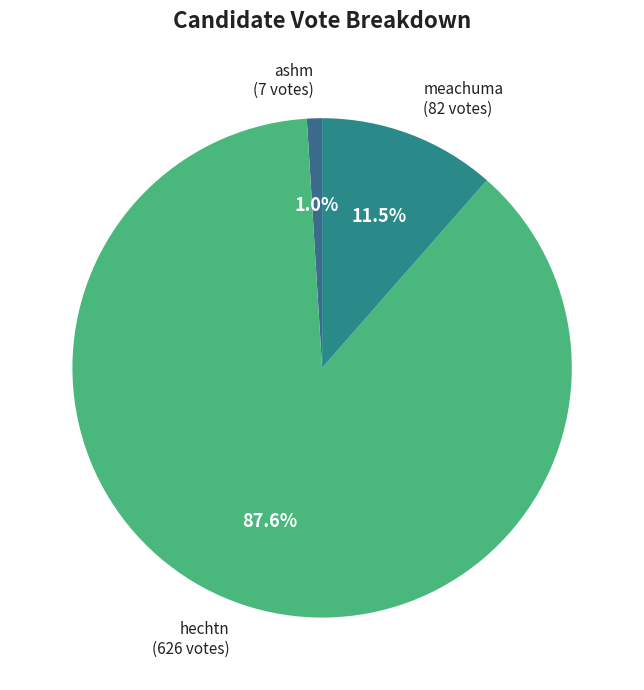

What is the smallest slice in the pie chart?

ashm